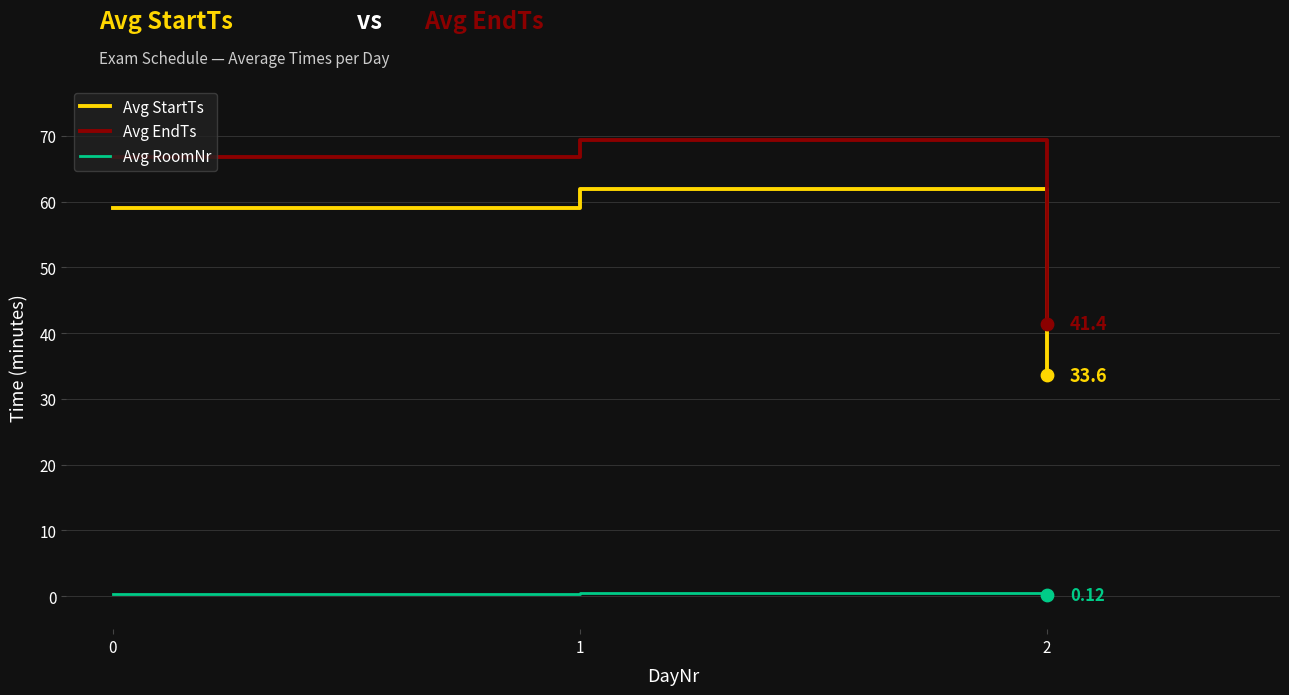

Between 1 and 2, which series saw the biggest shift?

Avg StartTs